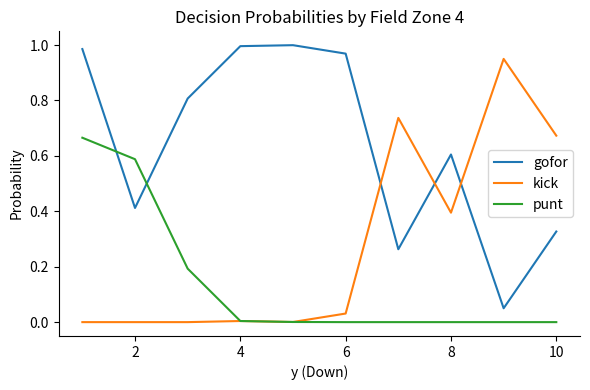

Which series has the largest total across all categories?

gofor